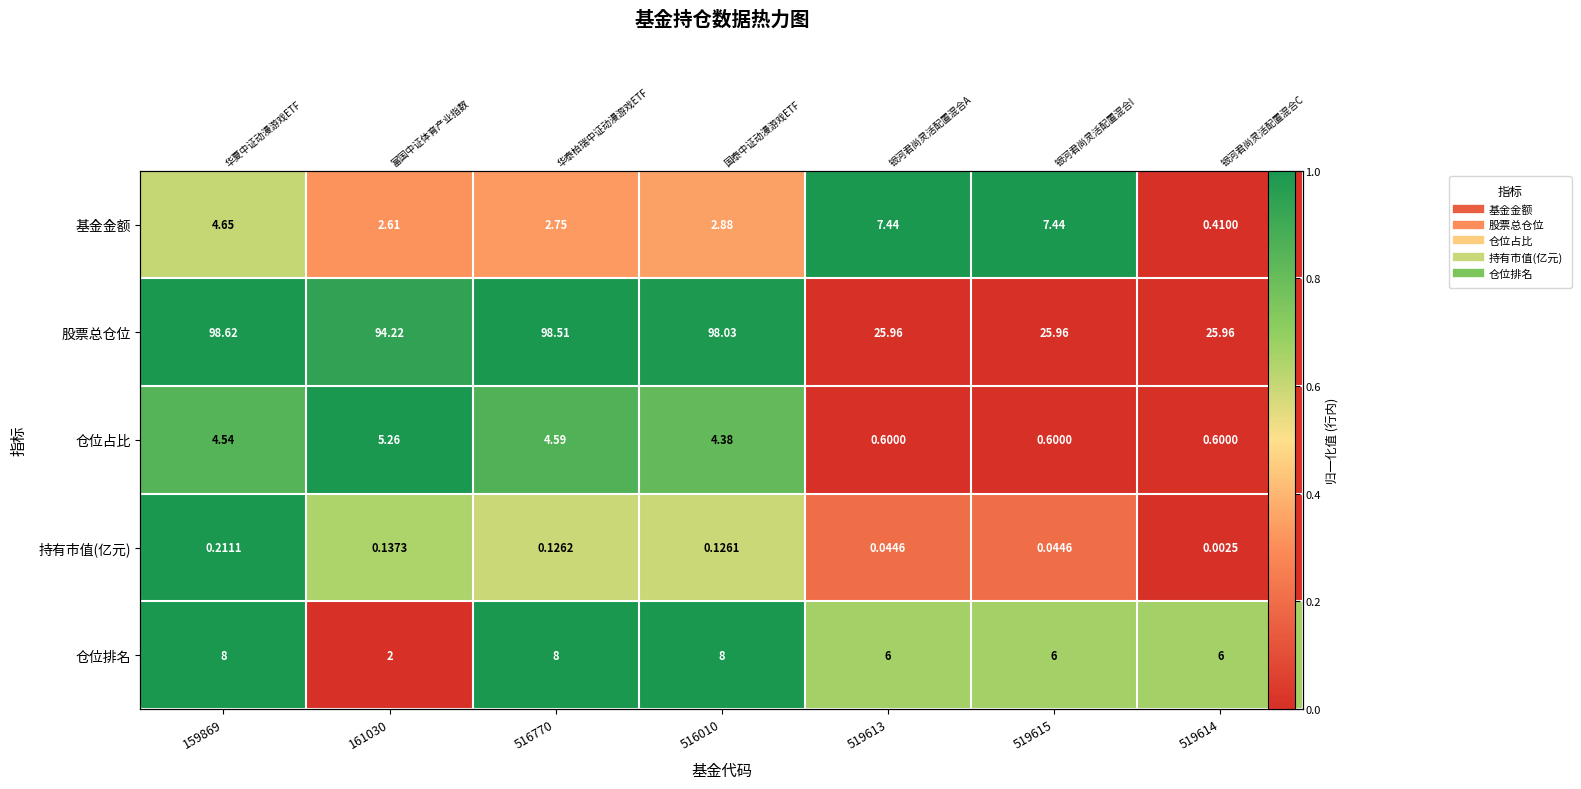

At how many categories does at least one series exceed 0?

7